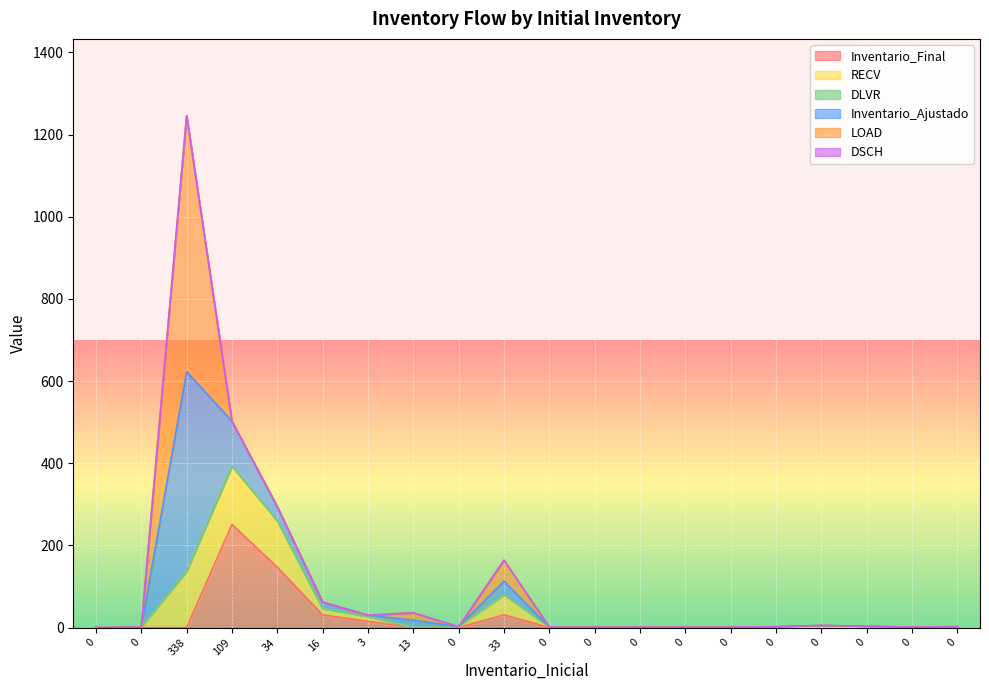

Does the chart display data point markers on the line(s)?

No